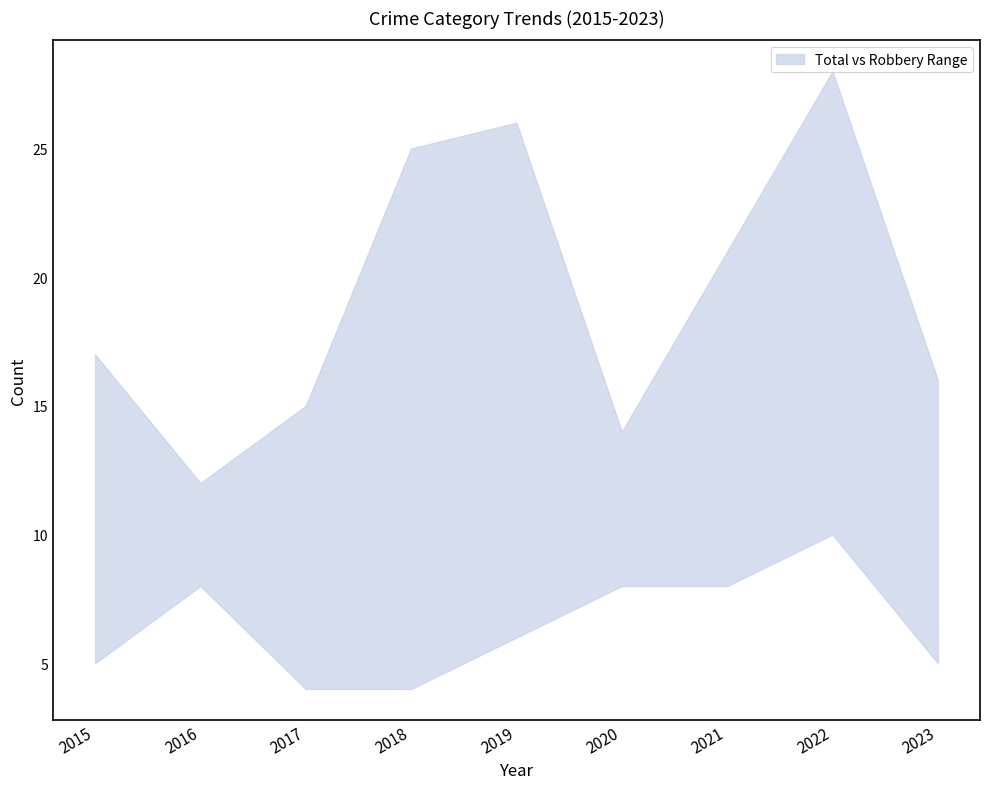

Which label corresponds to the largest value in the chart?

2022